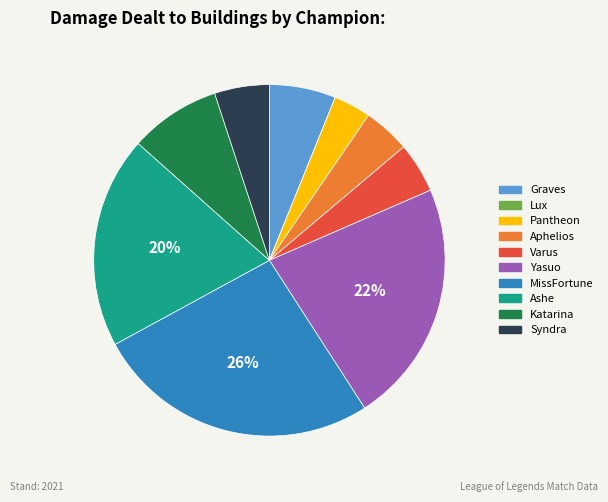

Does Ashe represent more than half of the total?

No